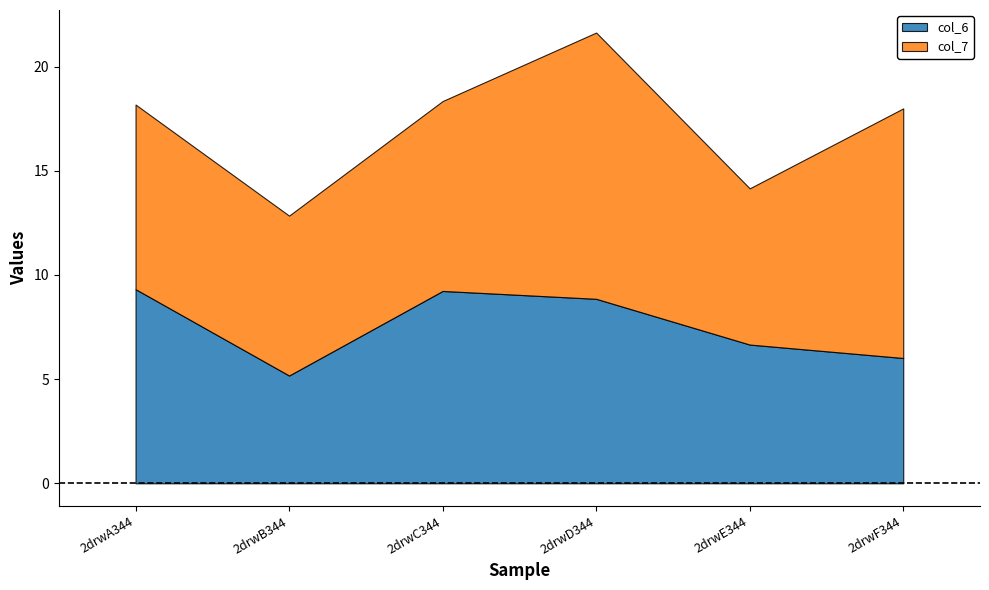

What is the total value across all series at 2drwC344?

18.4